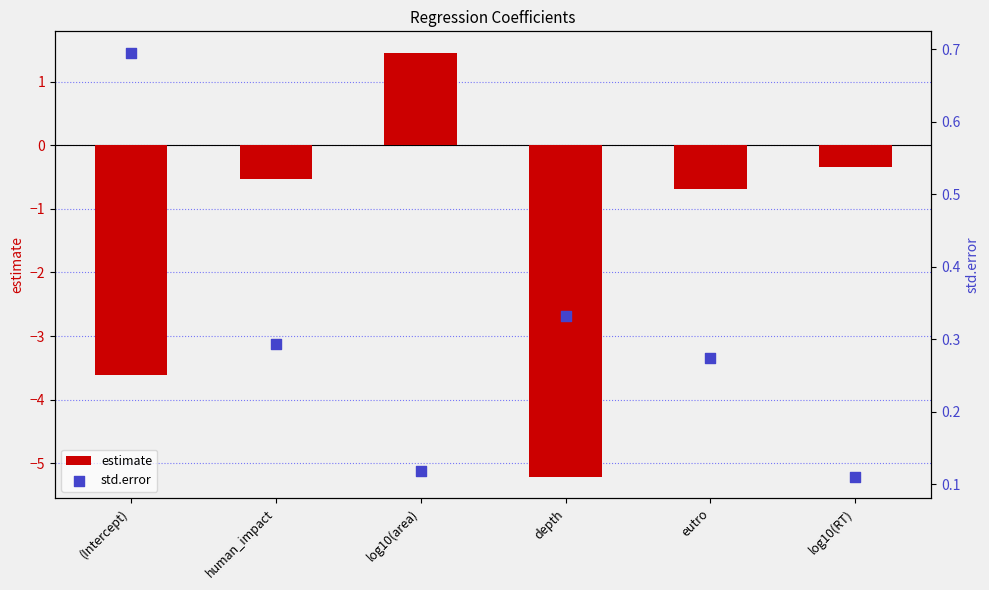

At how many categories does at least one series exceed 0?

6